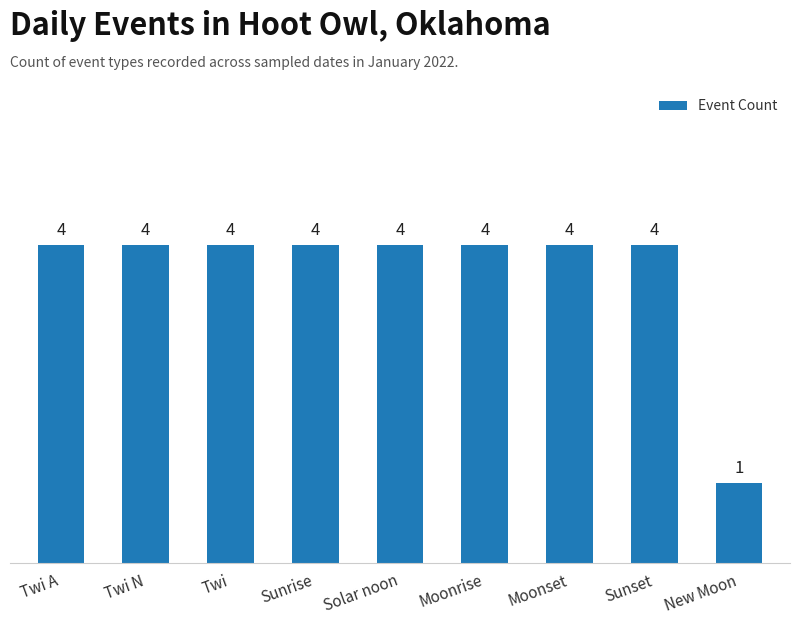

Reading left to right, extract all data points from this chart.

4	4	4	4	4	4	4	4	1